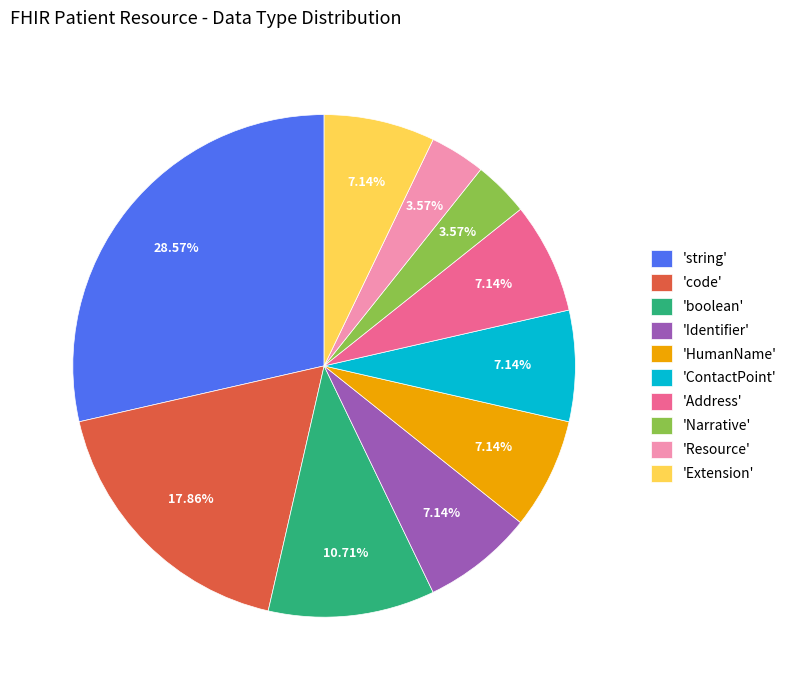

Which has a higher value, 'Narrative' or 'HumanName'?

'HumanName'